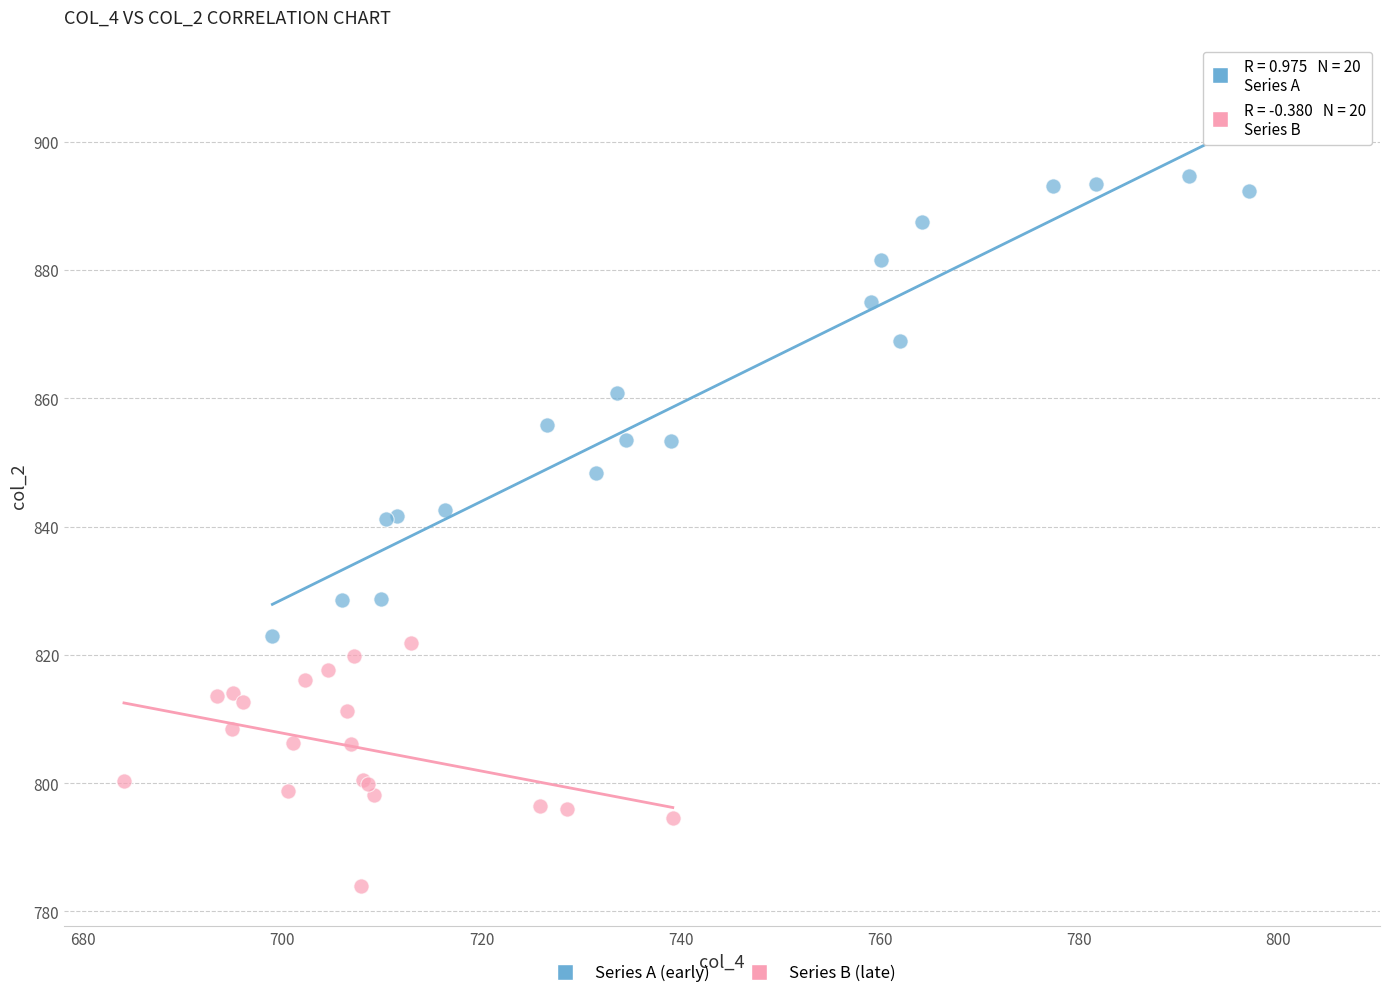

Which series reaches the minimum Y coordinate?

Series B (late)